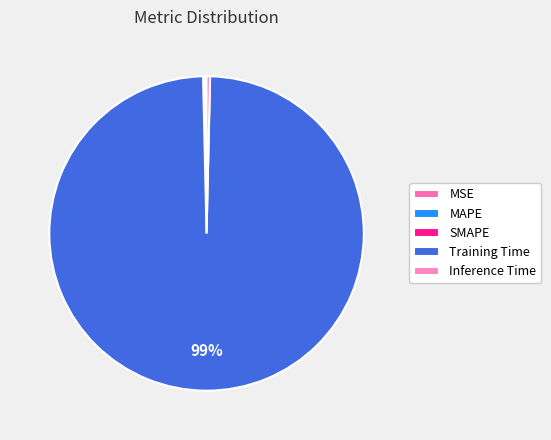

To the nearest percent, what is the average slice percentage?

20%